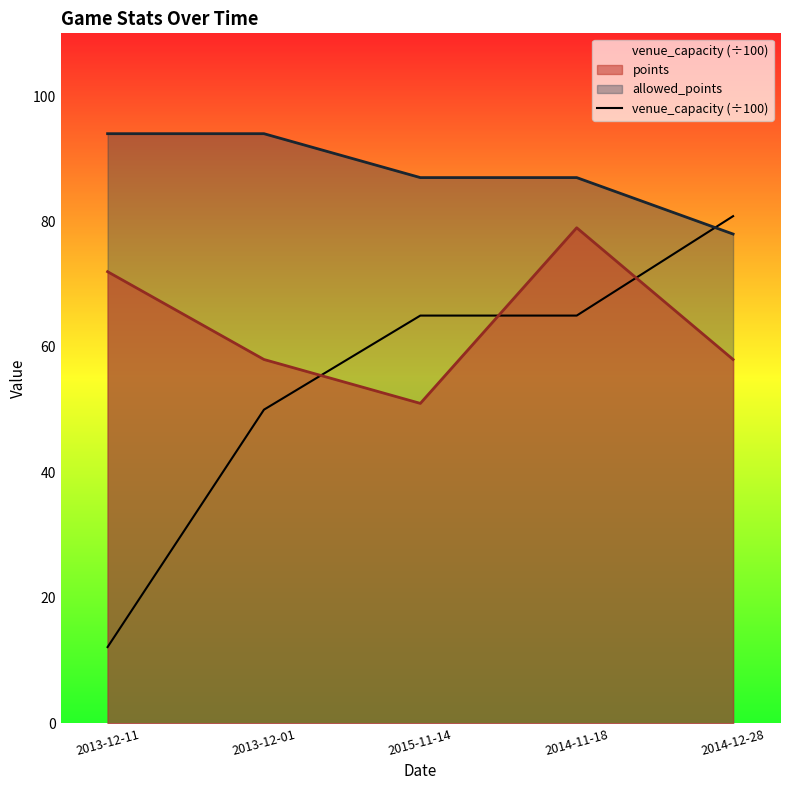

Rank the categories by value from highest to lowest.

2014-12-28, 2015-11-14, 2014-11-18, 2013-12-01, 2013-12-11